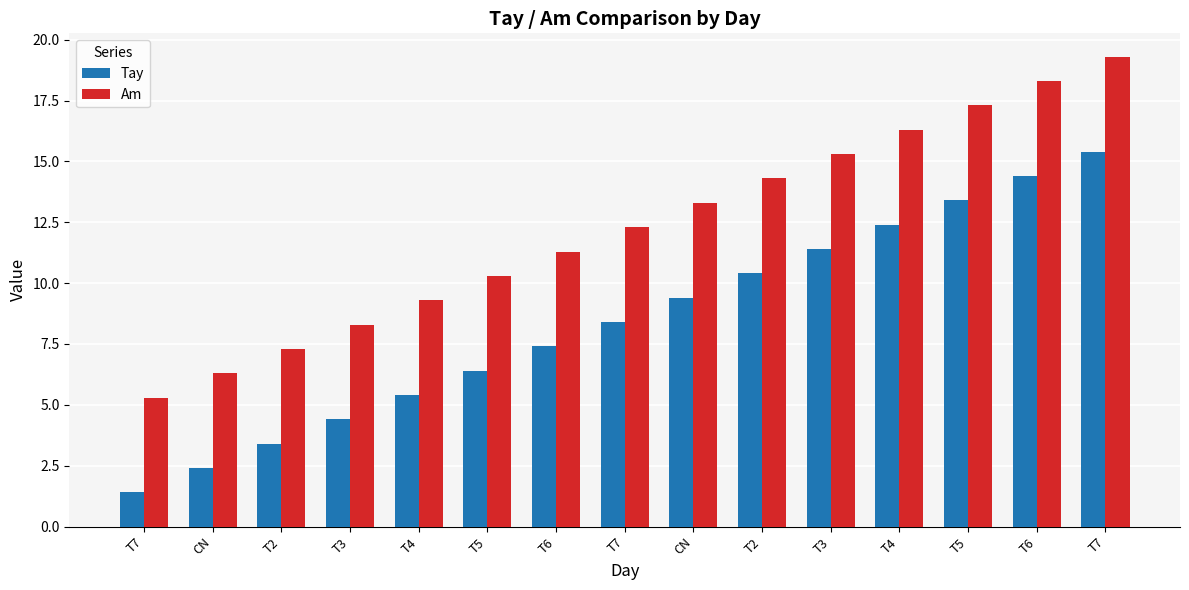

How many categories are shown in the chart?

15